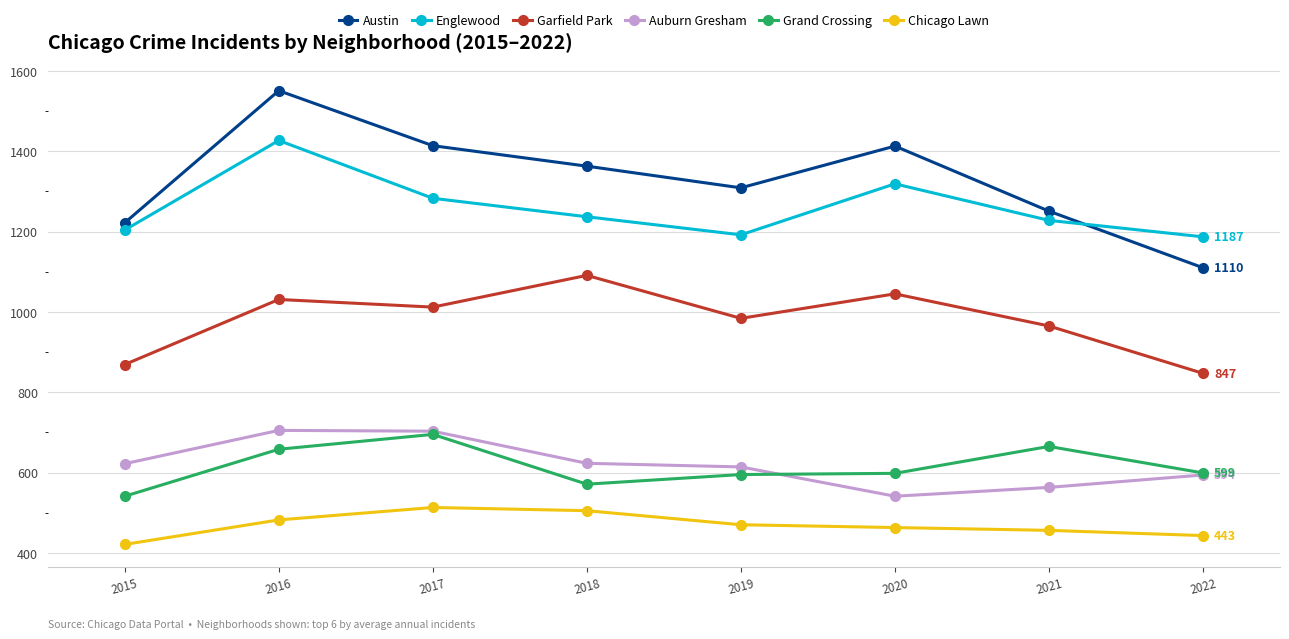

Rank the series by their maximum value, from lowest to highest.

Chicago Lawn, Grand Crossing, Auburn Gresham, Garfield Park, Englewood, Austin